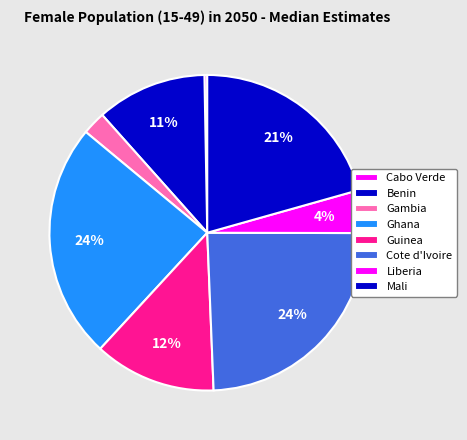

True or false: Mali accounts for 21% of the total.

True